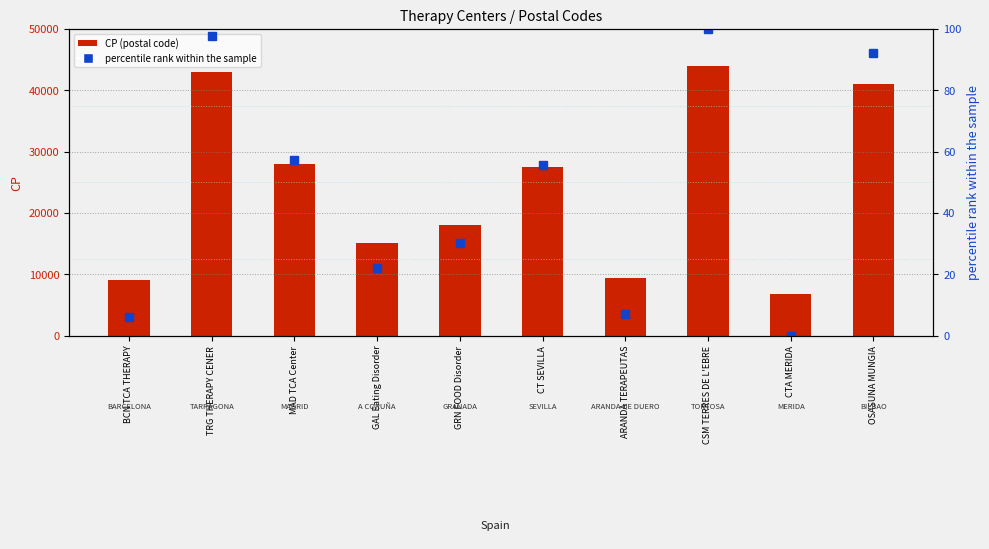

What is the label of the 9th bar from the left?

CTA MERIDA